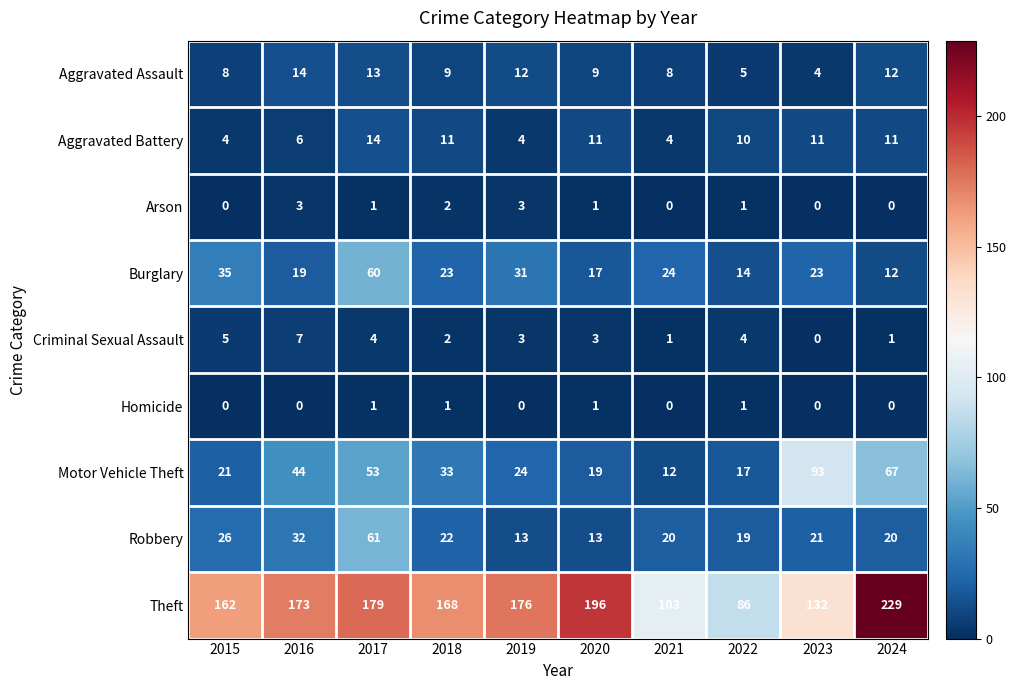

Which series has the largest range (max minus min)?

Theft